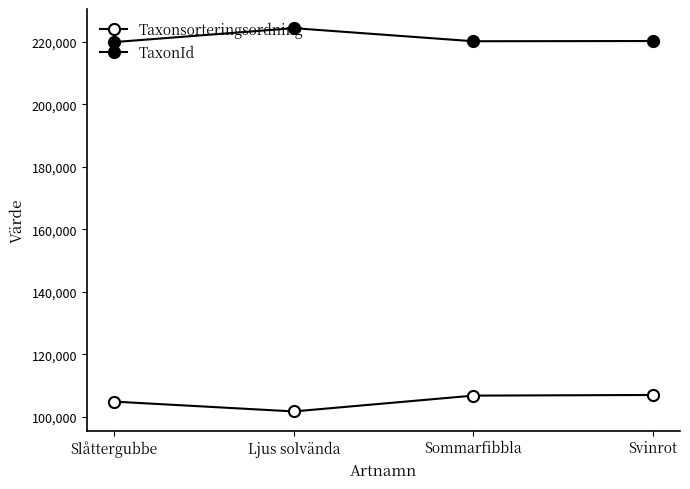

Rank the series at Ljus solvända from highest to lowest value.

TaxonId, Taxonsorteringsordning